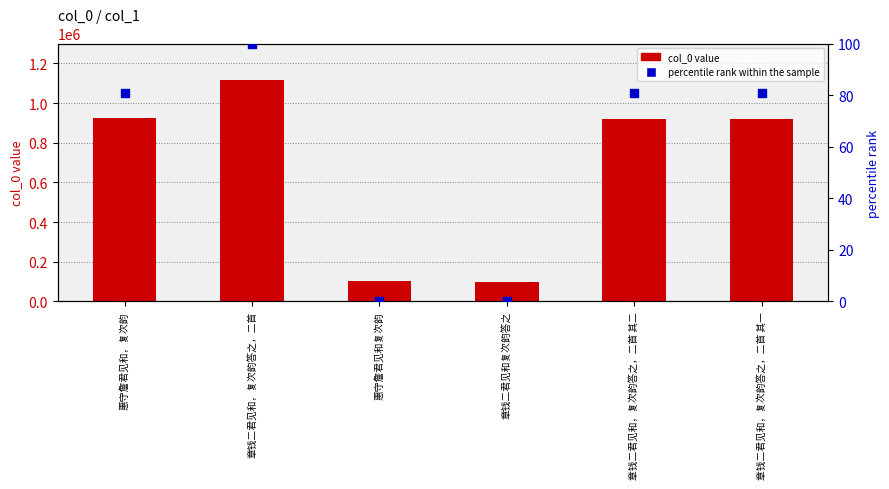

At how many categories does at least one series exceed 586530?

4